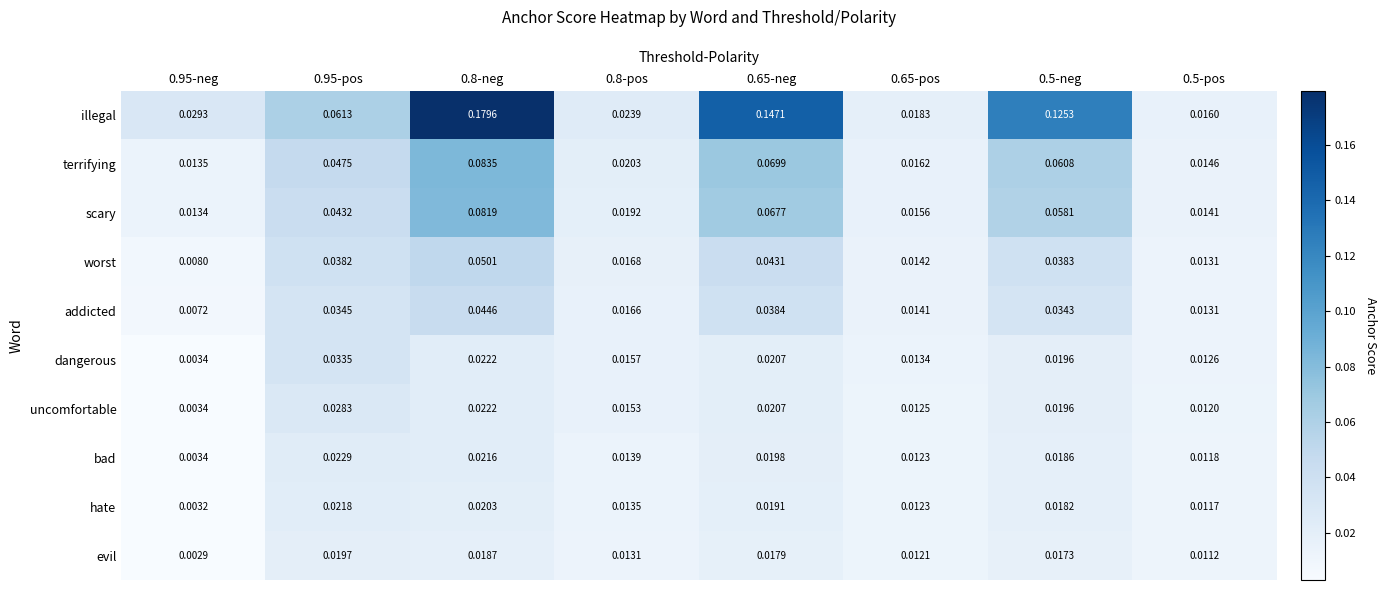

Rank the series by their maximum value, from highest to lowest.

illegal, terrifying, scary, worst, addicted, dangerous, uncomfortable, bad, hate, evil